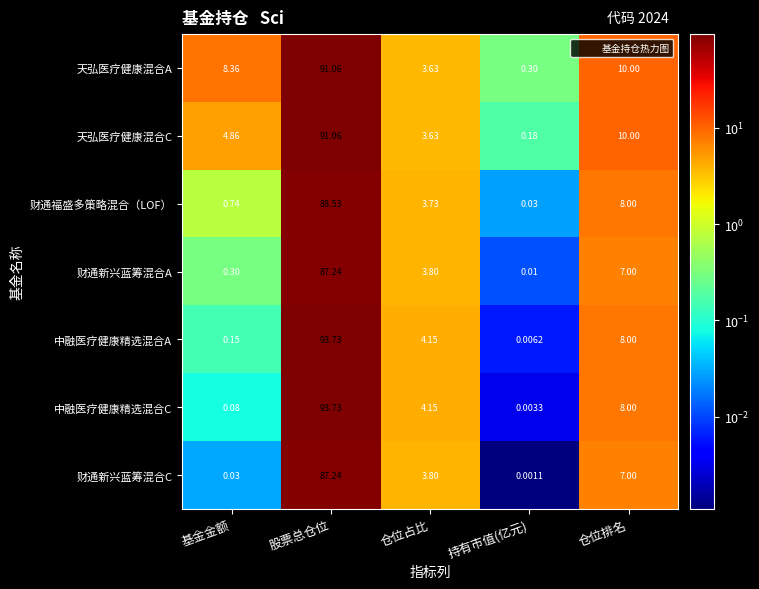

At how many categories does at least one series exceed 50?

1